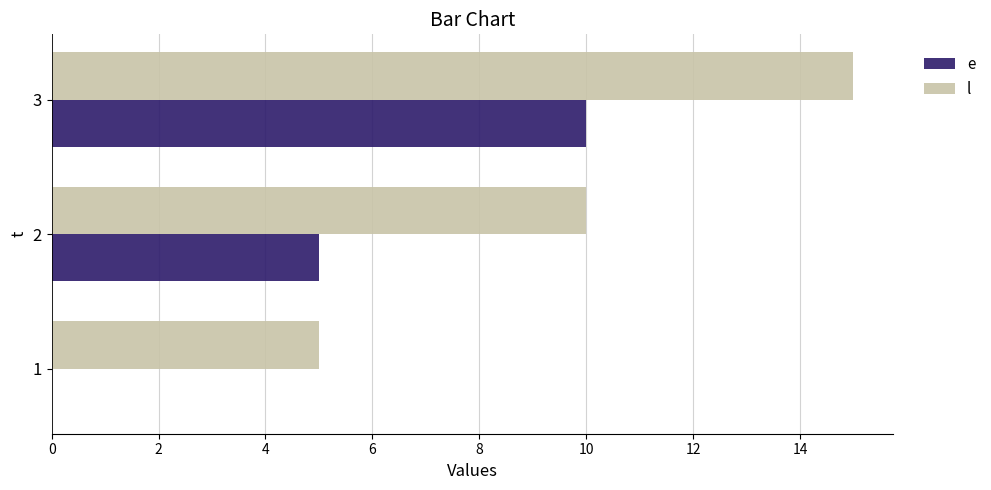

What is the maximum value shown in the chart?

15